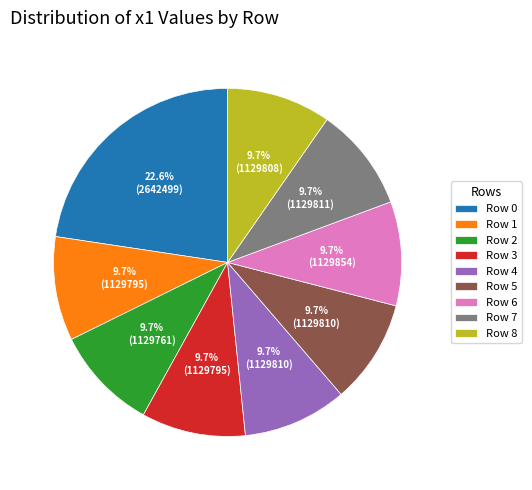

What portion of the pie excludes Row 4?

90.3%